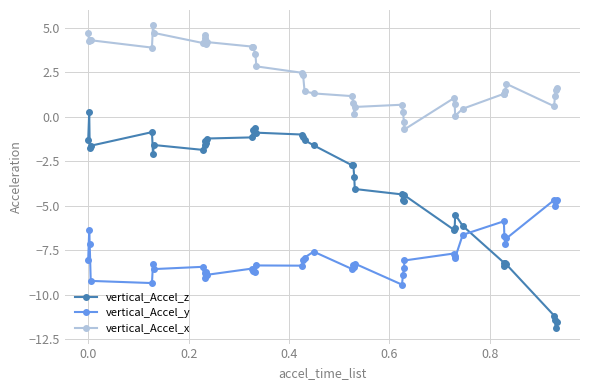

Which series has the largest total across all categories?

vertical_Accel_x